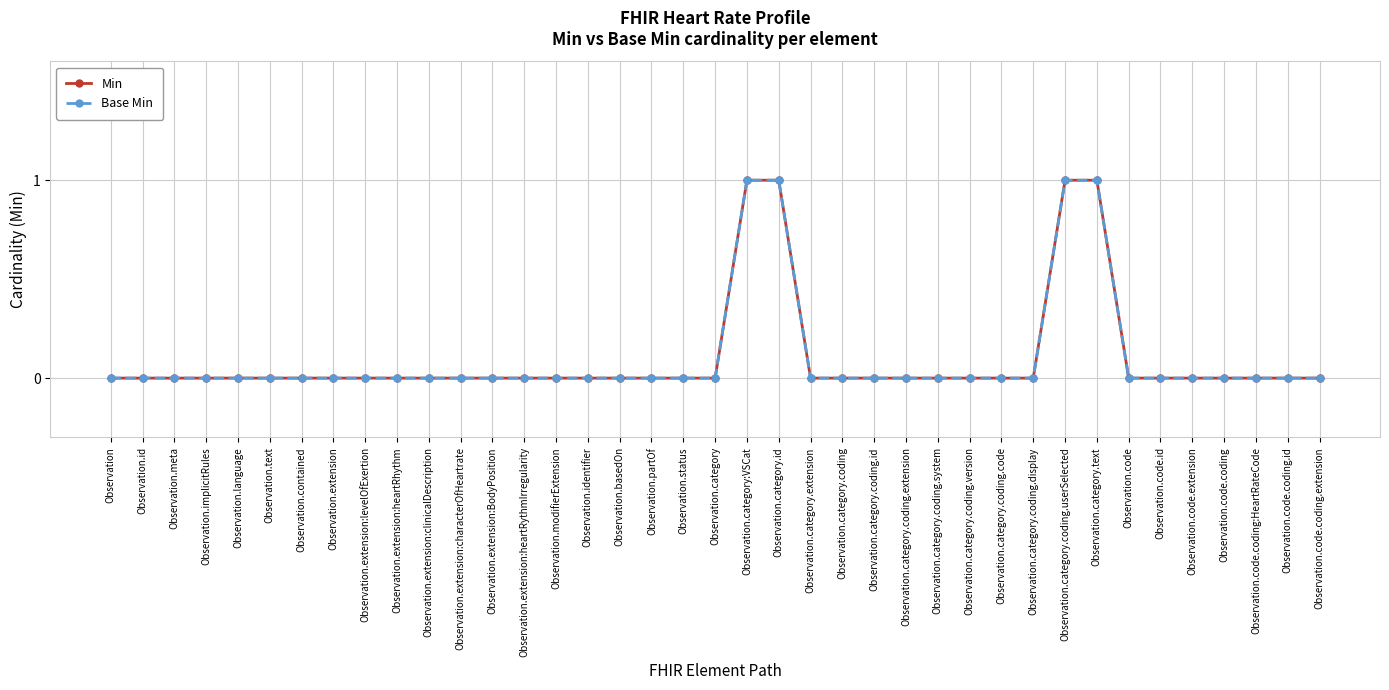

At Observation.code.coding:HeartRateCode, list the series in order from largest to smallest.

Min, Base Min